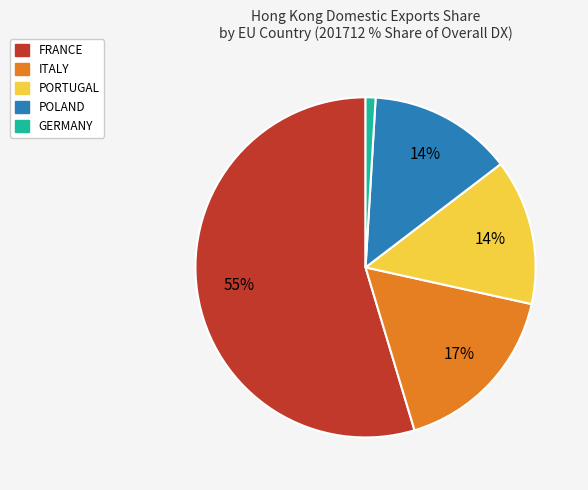

Does any single category account for the majority?

Yes